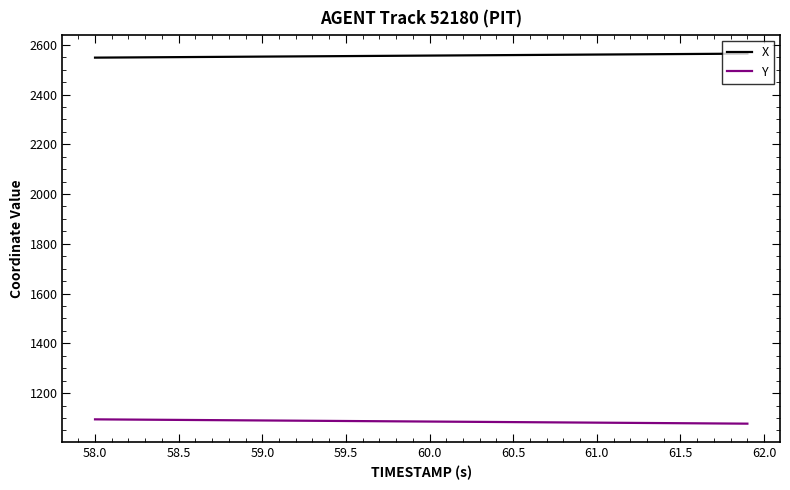

True or false: X and Y cross at least once.

False